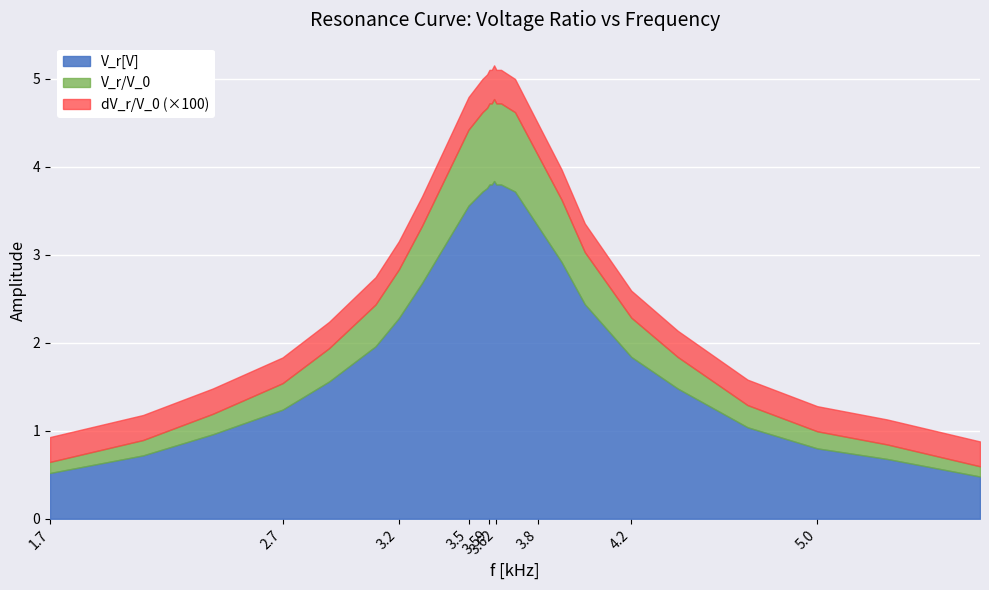

What is the greatest value displayed?

3.8